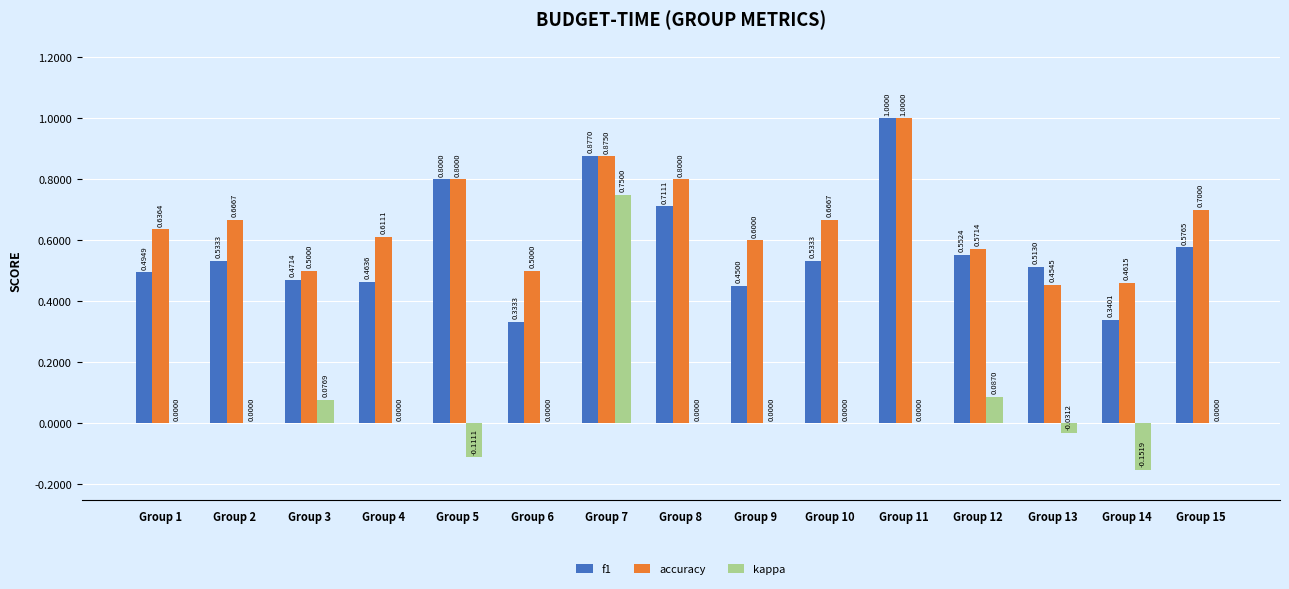

The kappa series shows 0.0 at Group 11. True or false?

True